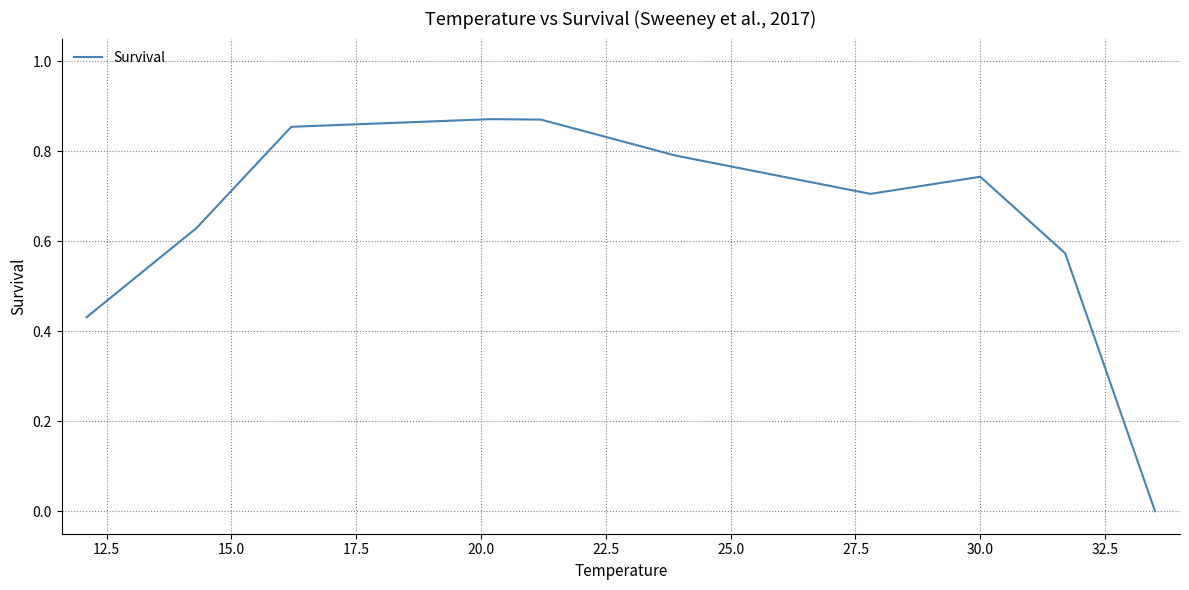

How many lines are shown in the chart?

1